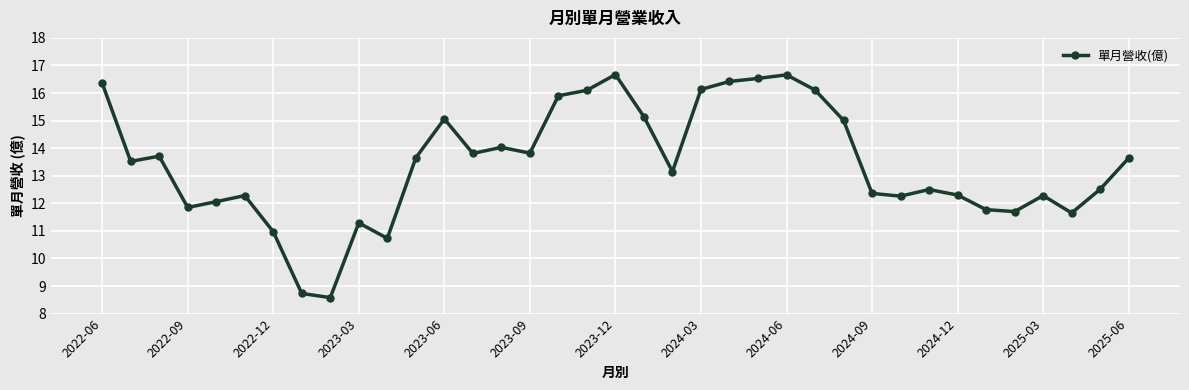

What is the average value?

13.4